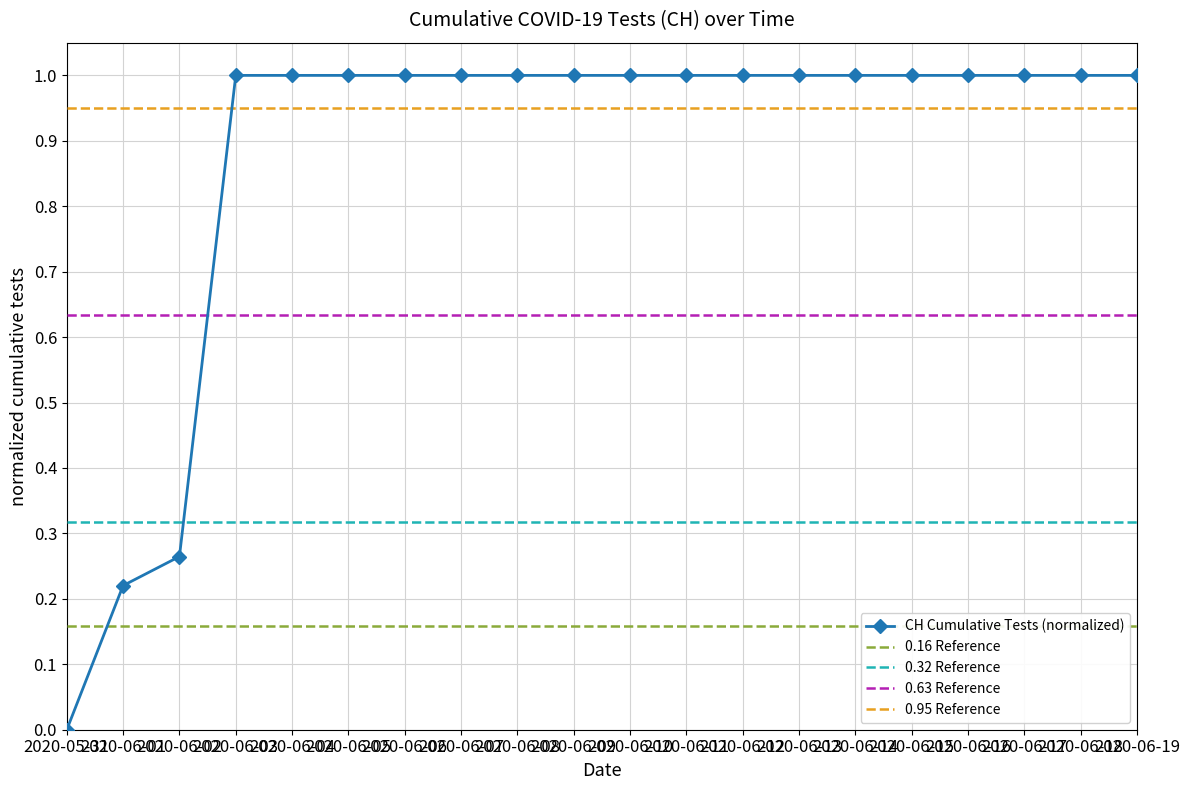

Reading left to right, transcribe all the data shown in this chart.

2020-05-31=0.0	2020-06-01=0.2	2020-06-02=0.3	2020-06-03=1.0	2020-06-04=1.0	2020-06-05=1.0	2020-06-06=1.0	2020-06-07=1.0	2020-06-08=1.0	2020-06-09=1.0	2020-06-10=1.0	2020-06-11=1.0	2020-06-12=1.0	2020-06-13=1.0	2020-06-14=1.0	2020-06-15=1.0	2020-06-16=1.0	2020-06-17=1.0	2020-06-18=1.0	2020-06-19=1.0